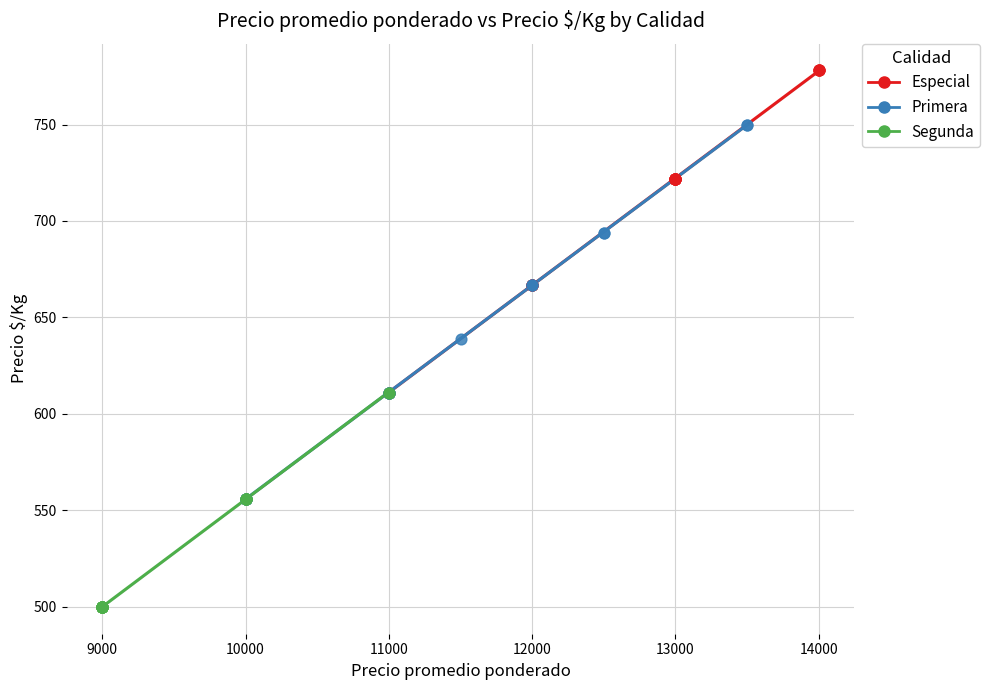

Which series reaches the maximum Y coordinate?

Especial